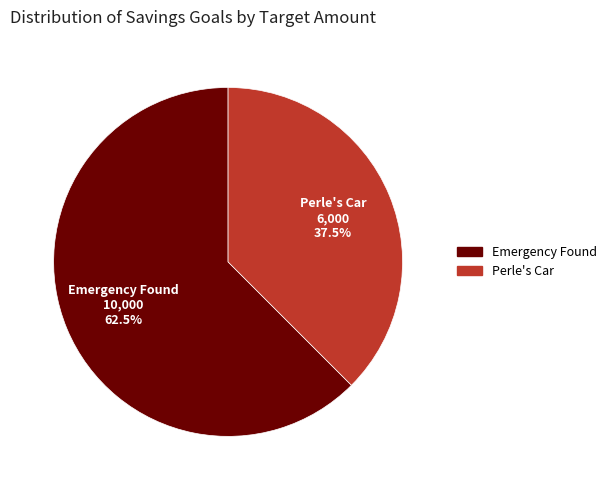

Is there a majority slice in this chart?

Yes